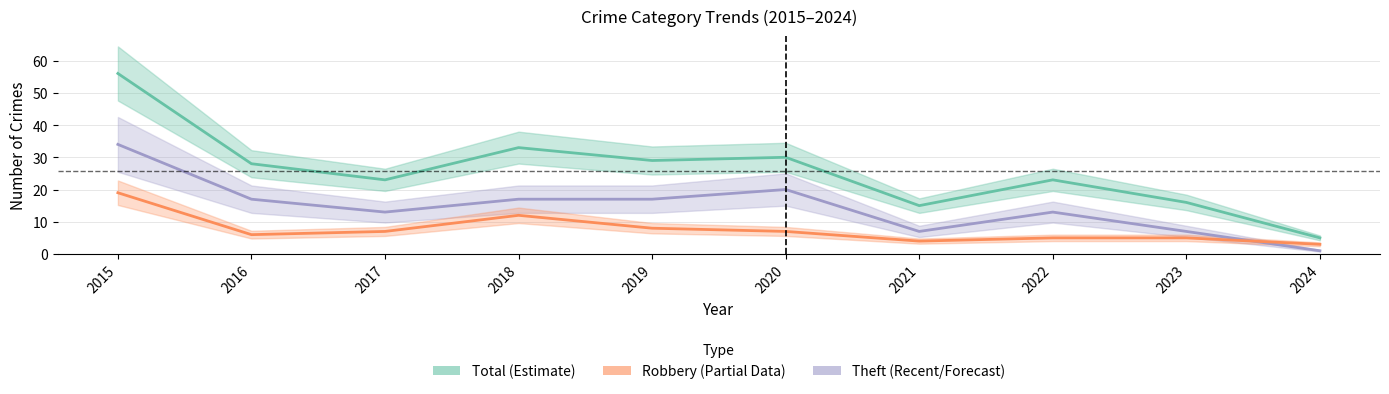

What is the spread (max minus min) of values at 2020?

23